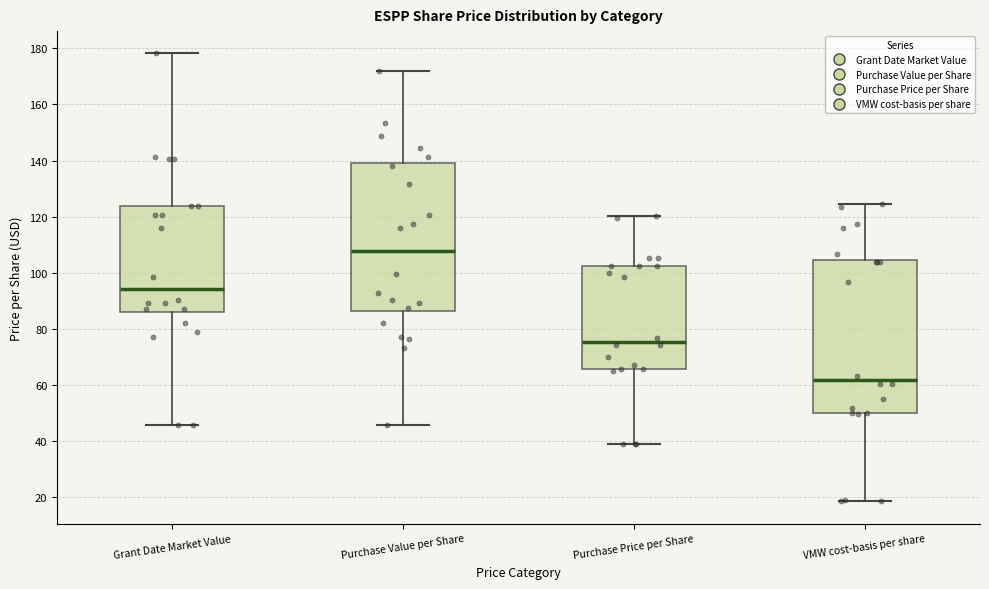

Where does the median line of the box for Purchase Price per Share sit on the y-axis? The values are not printed on the chart, so give them approximately, as read against the axis.

76